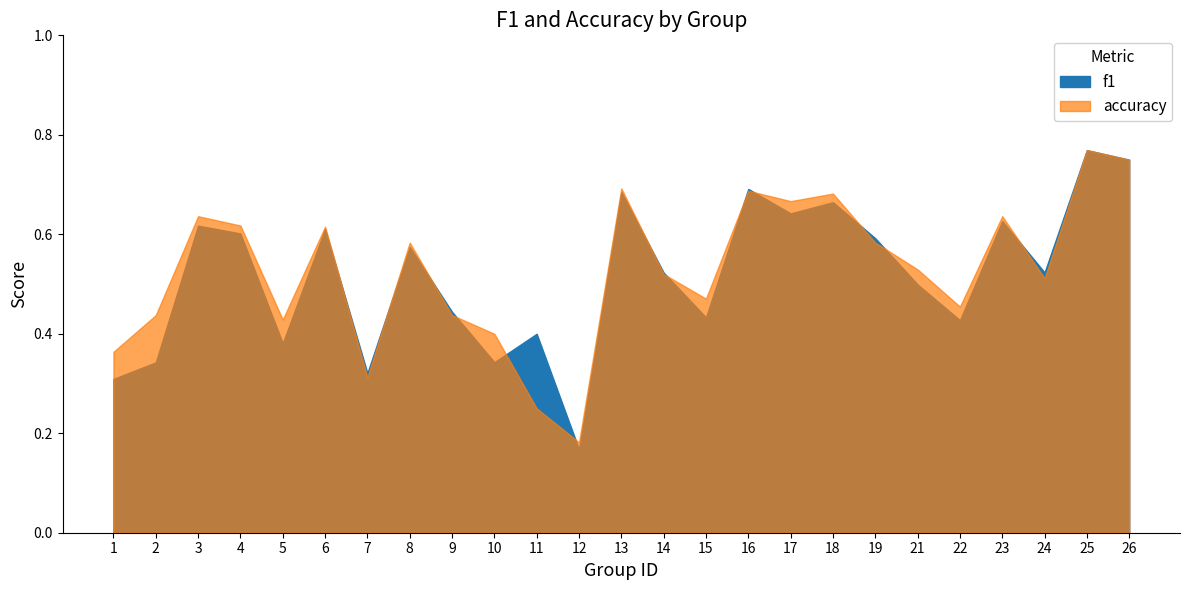

What is the average value of the f1 series?

0.5